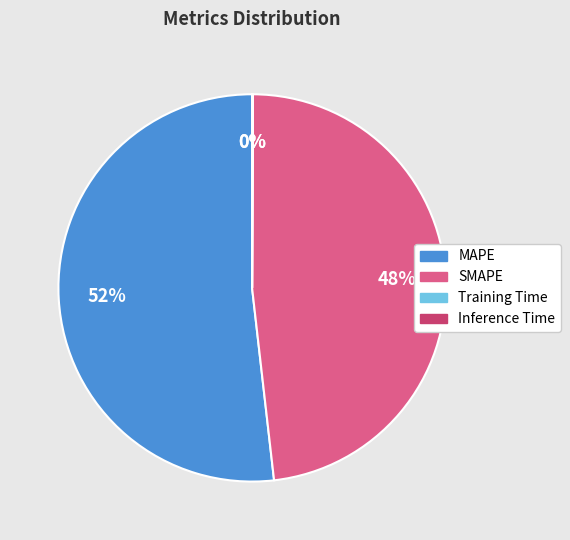

Is it true that SMAPE is 39% of the pie?

False